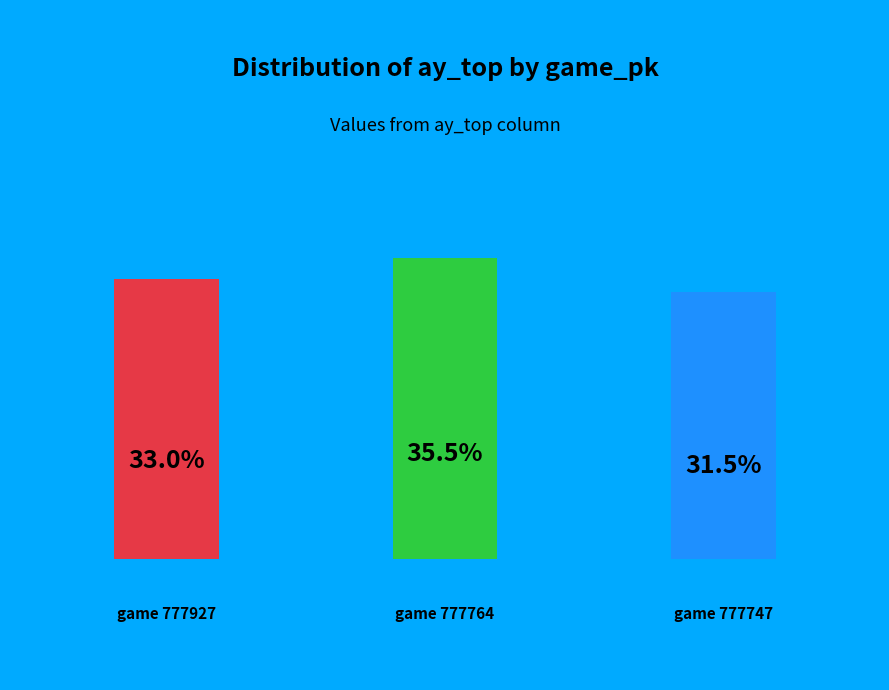

The 777927 slice represents 33% of the pie. True or false?

True